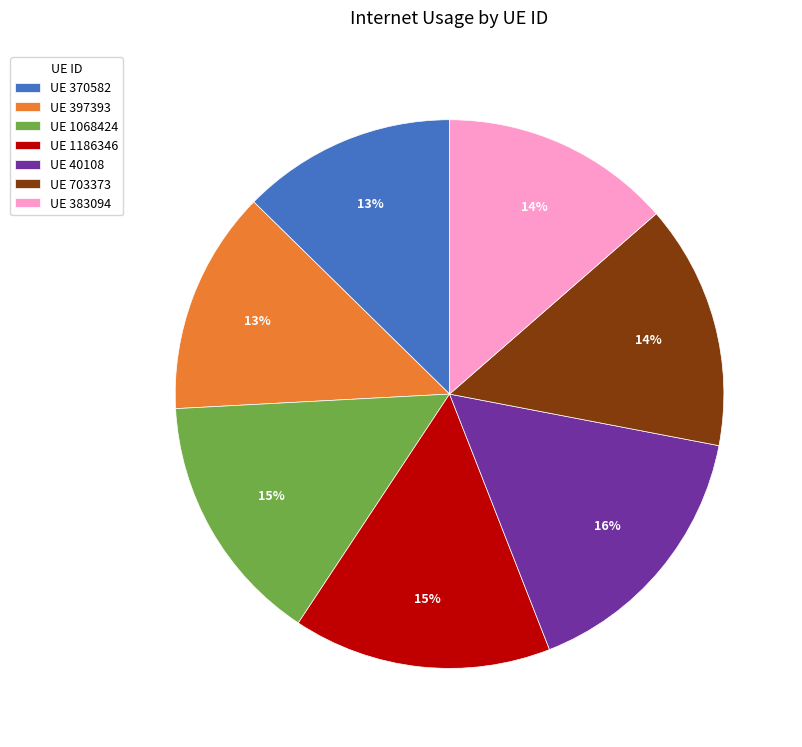

Combined, do UE 397393 and UE 40108 account for over 50%?

No